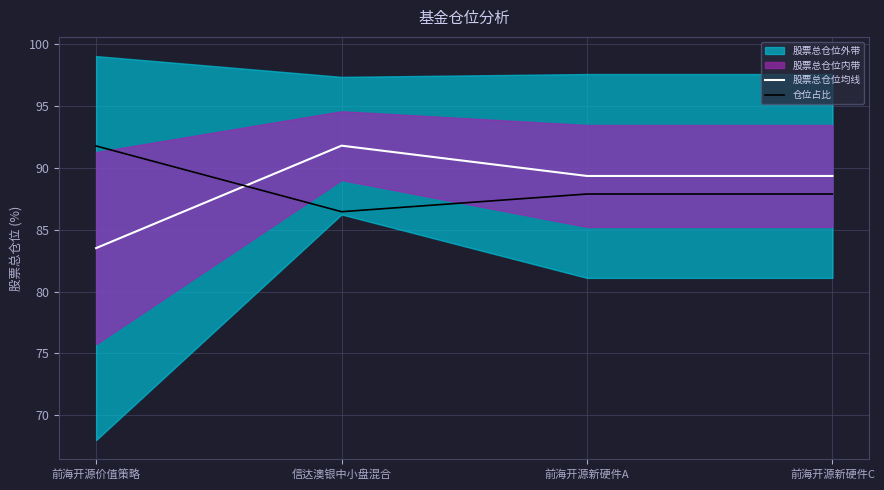

Is it true that 股票总仓位均线 equals 89.3 at 前海开源新硬件C?

True